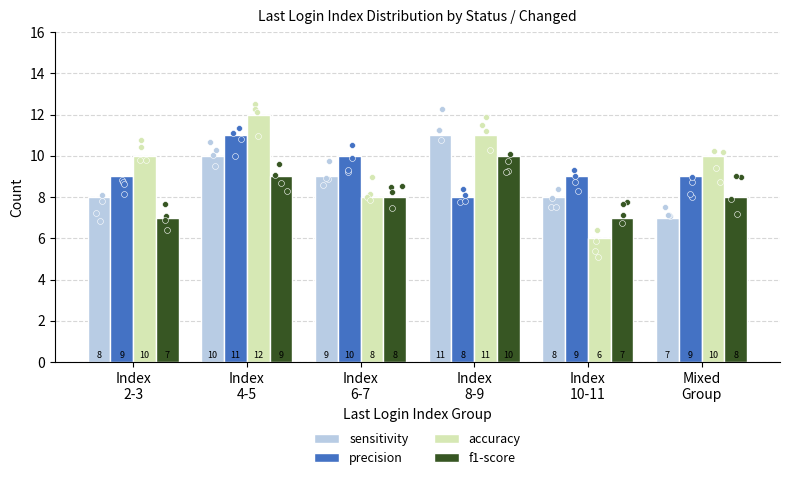

What are all the series names shown in the legend?

sensitivity, precision, accuracy, f1-score